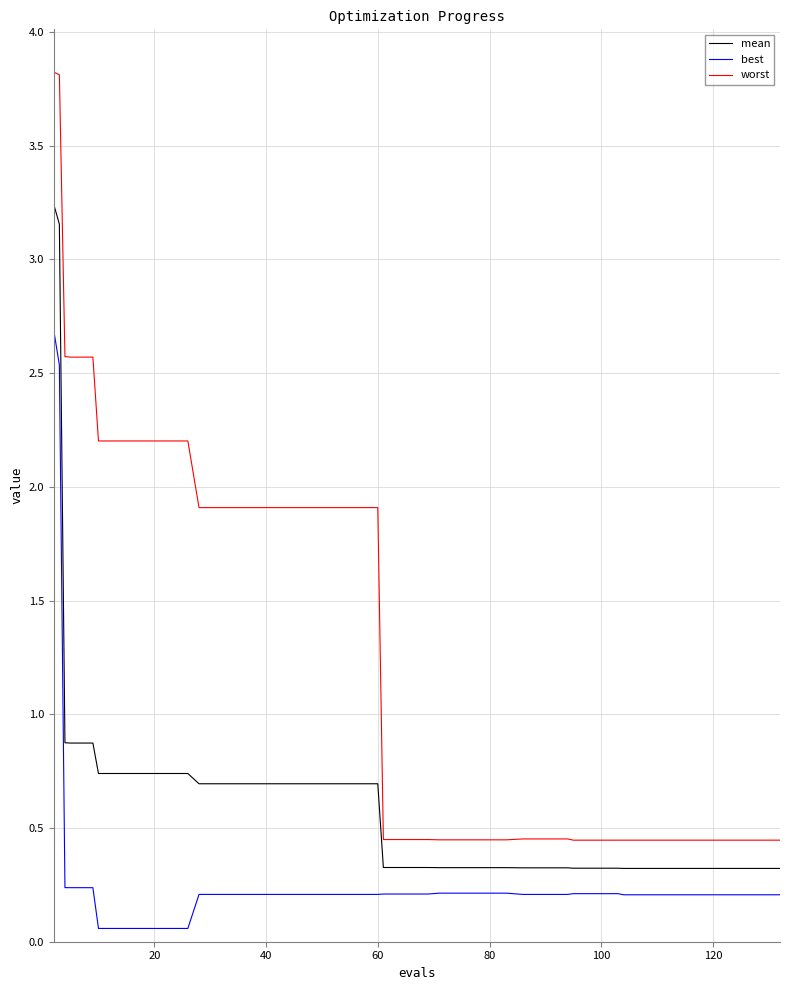

Does the chart have visible grid lines?

Yes